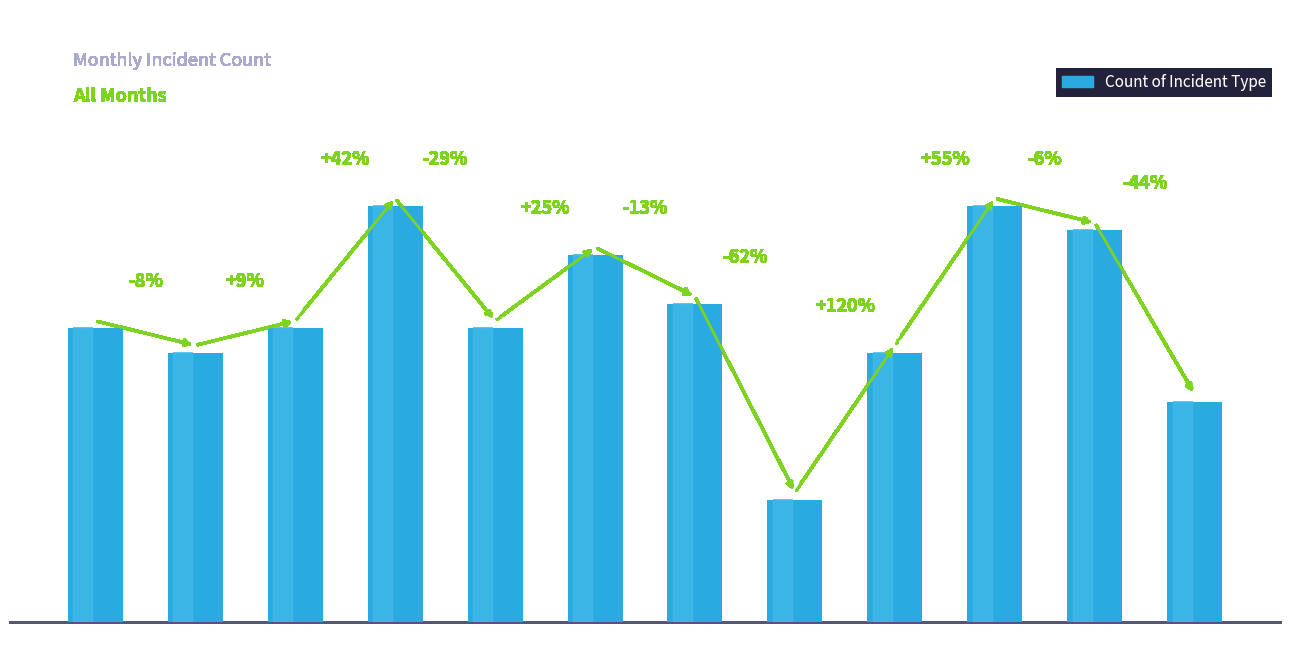

What is the value of the 12th bar from the left?

9